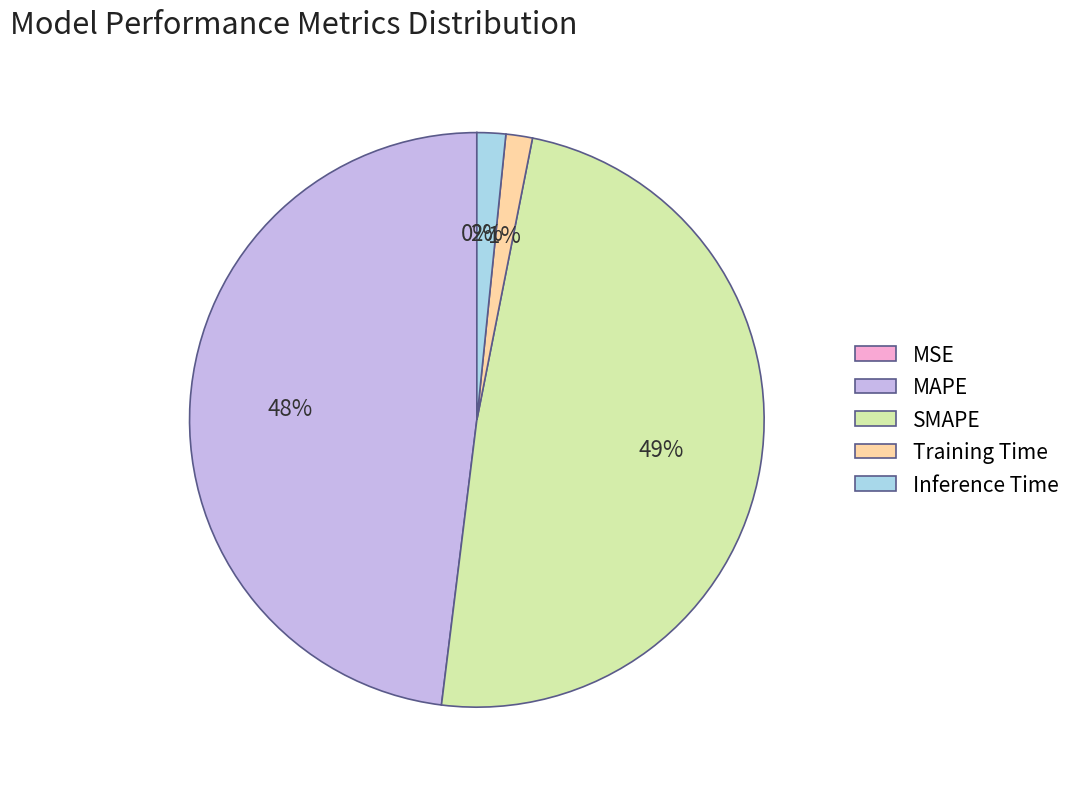

To the nearest percent, what is the average slice percentage?

20%